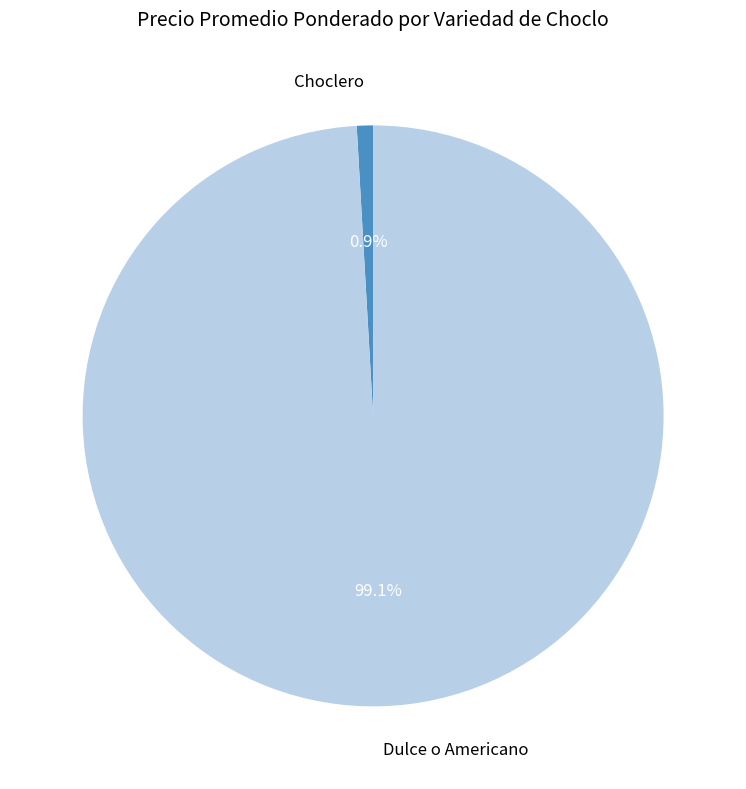

What percentage is NOT represented by Dulce o Americano?

0.9%